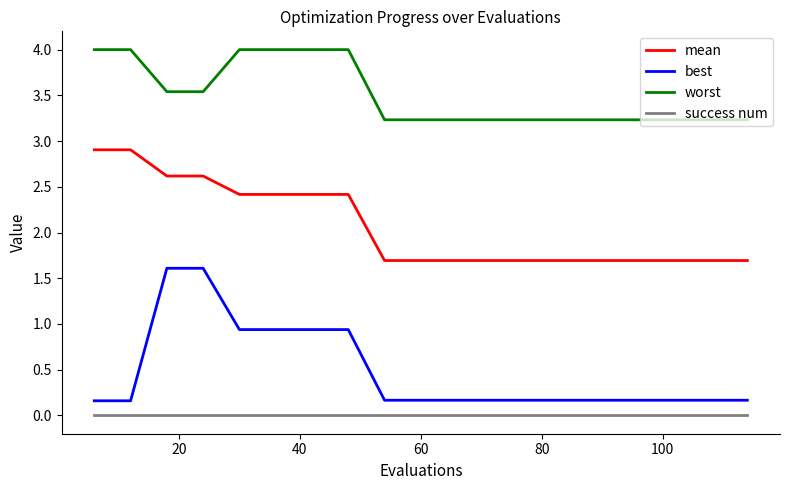

What is the difference between the maximum and minimum values in the worst series?

0.8